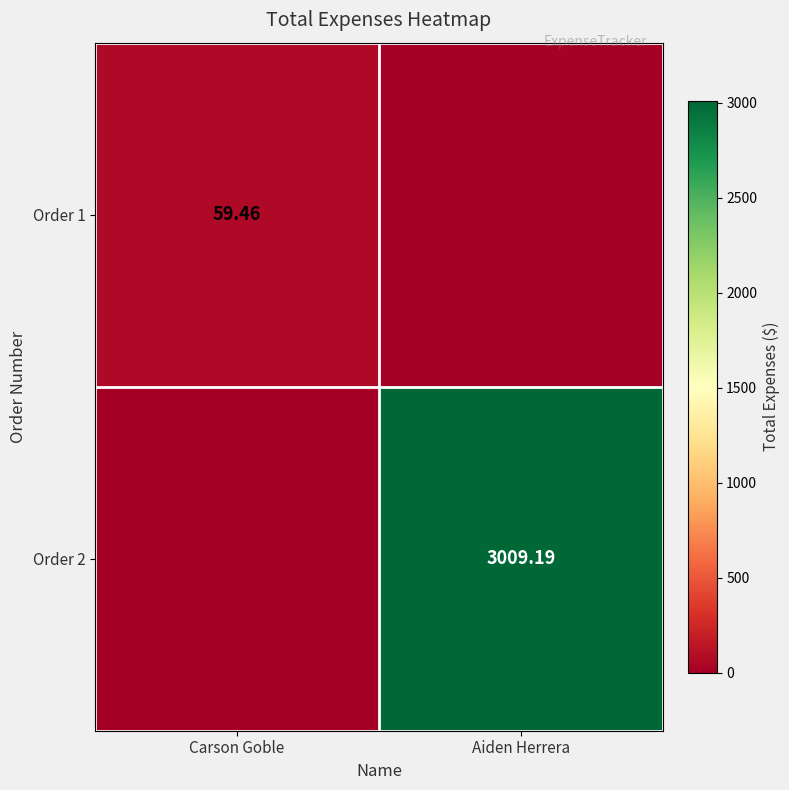

Which category has the highest value in the Order 1 series?

Carson Goble